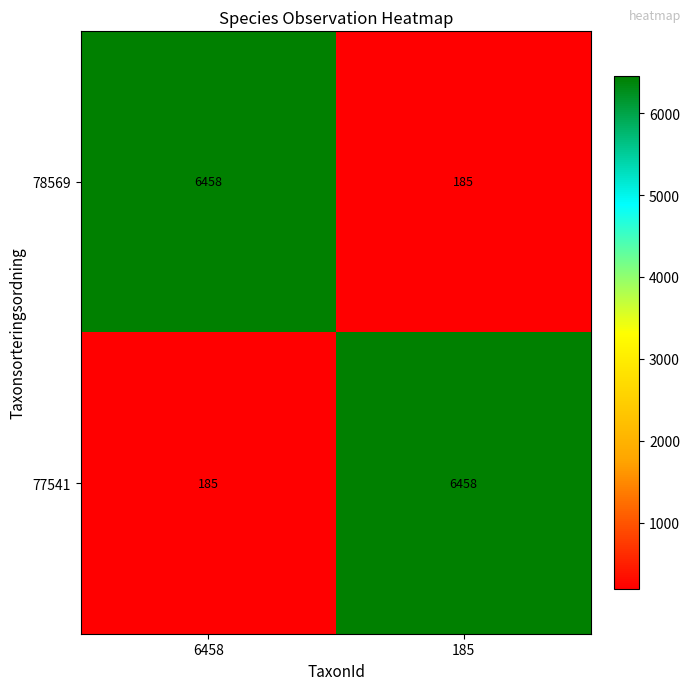

What is the sum of the 78569 values at 6458 and 185?

6643